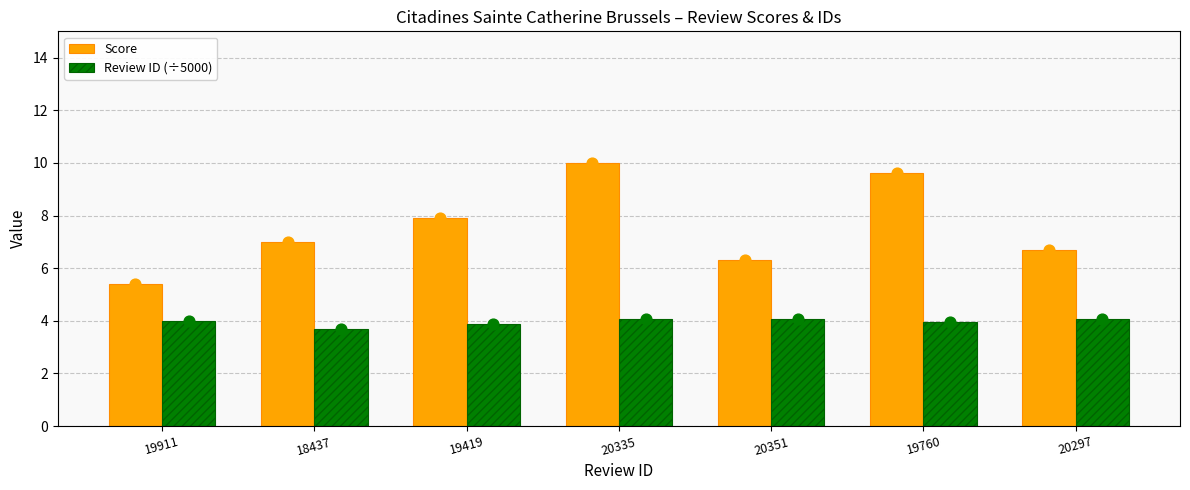

Which series has the widest spread of Y values?

Score